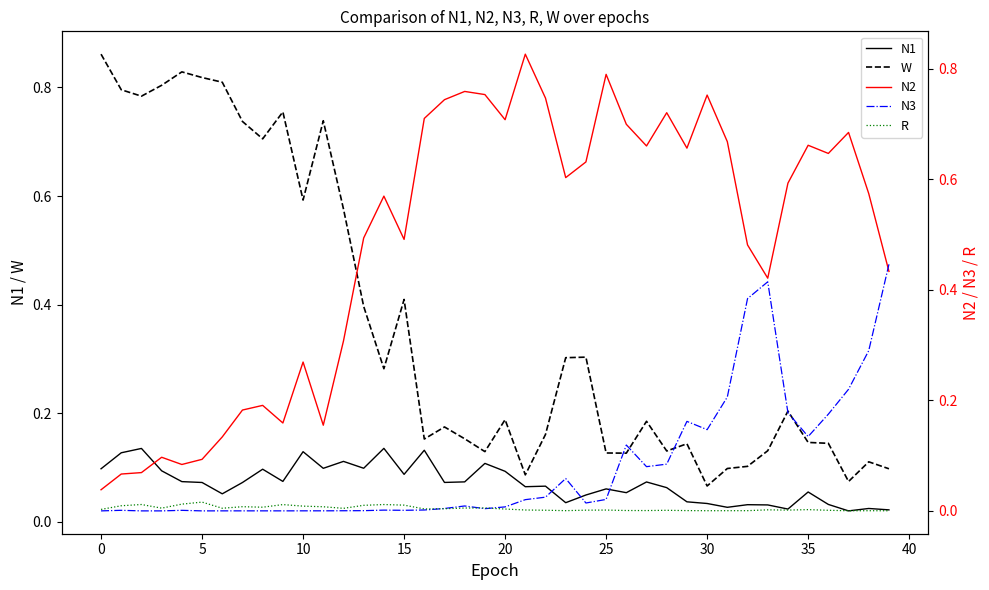

Where do N2 and N1 first cross each other?

5 and 10